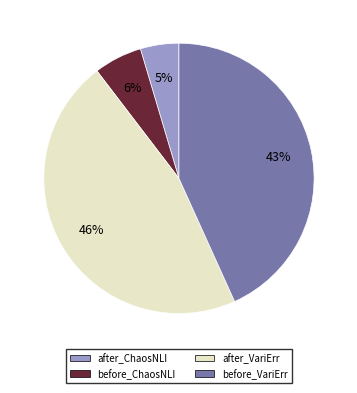

Which has a higher value, after_ChaosNLI or before_ChaosNLI?

before_ChaosNLI